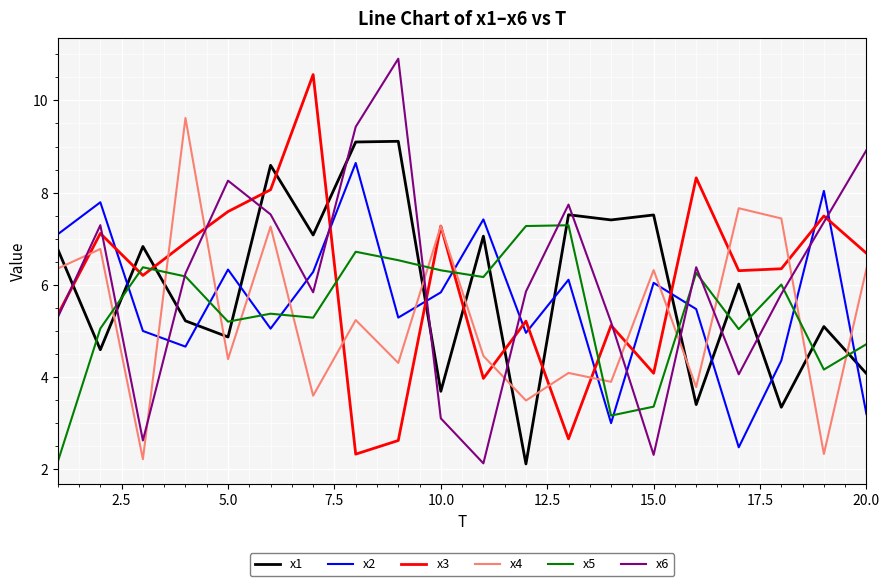

What is the maximum value shown in the chart?

10.9